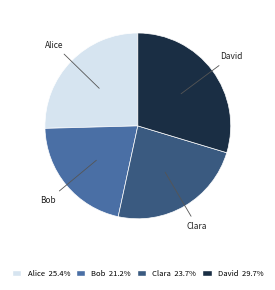

Is there a majority slice in this chart?

No